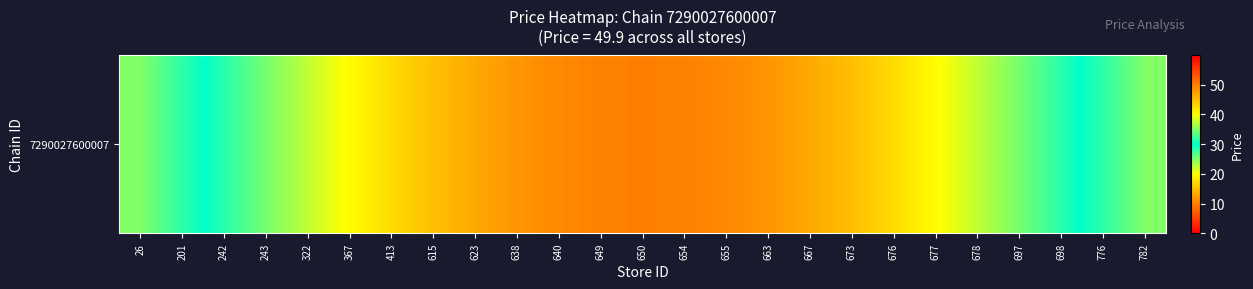

Read the value at 638.

48.0